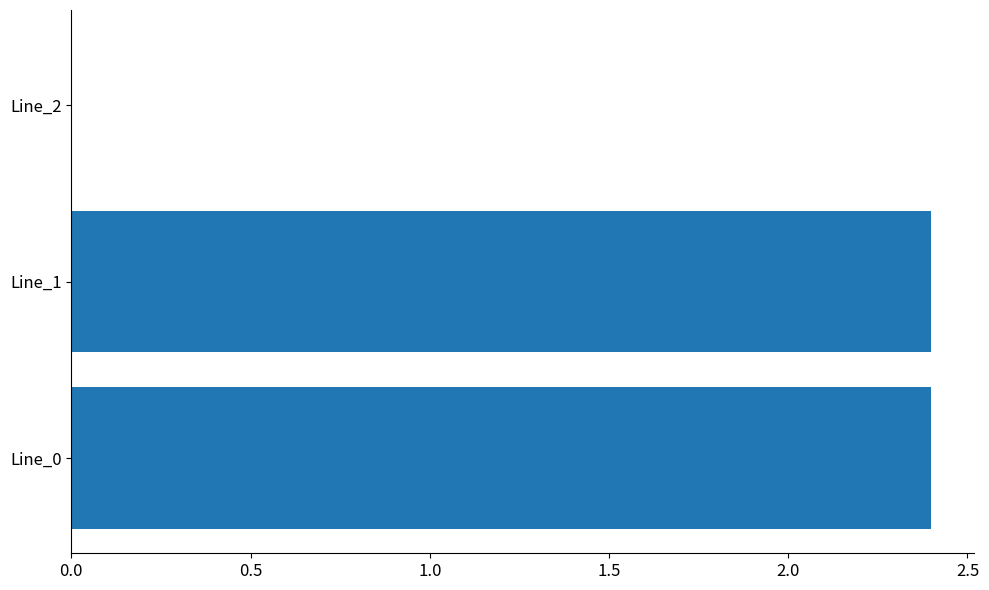

Are the bars grouped side by side (vs. stacked)?

No